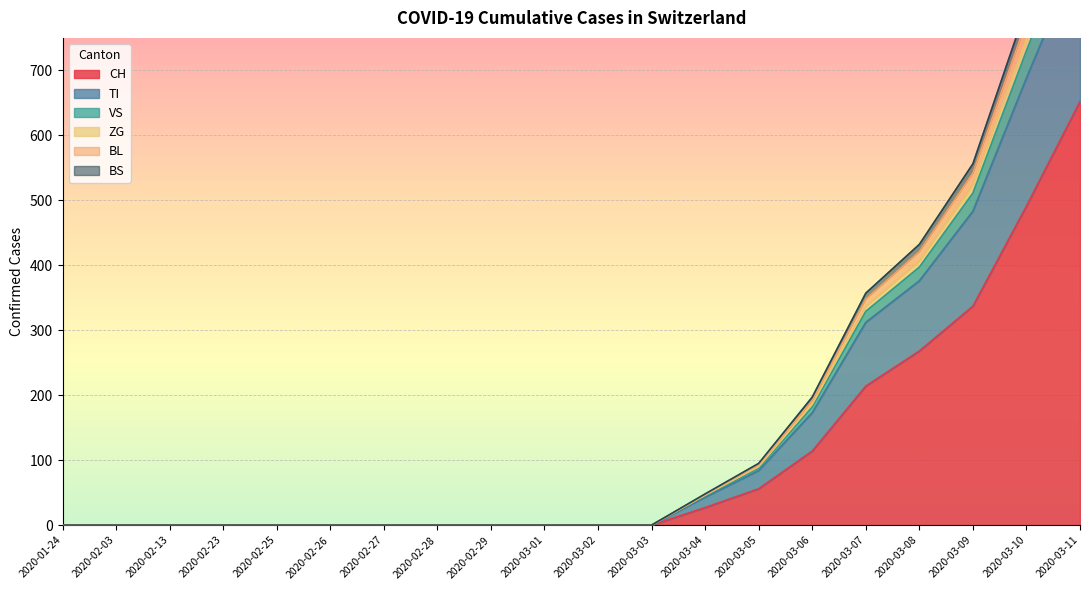

True or false: CH and VS intersect in this chart.

False